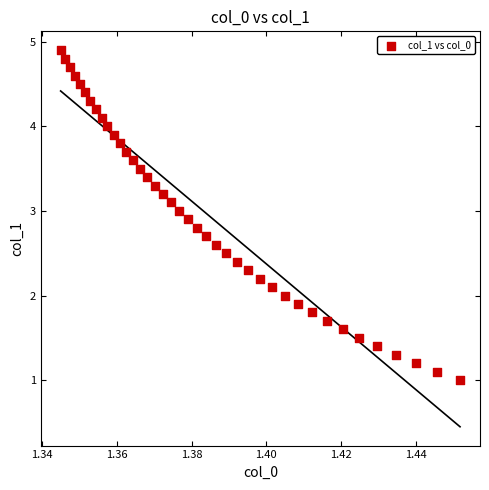

What is the range of Y values (max minus min)?

3.9